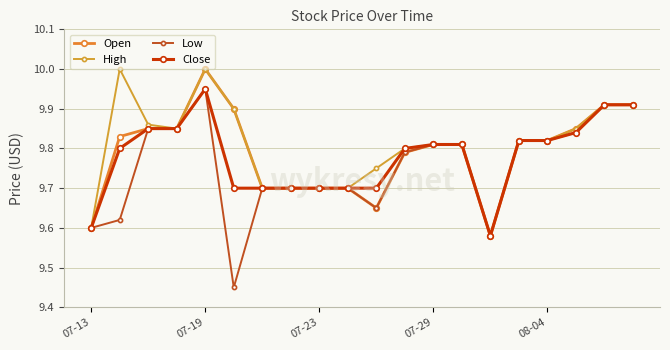

How many lines are shown in the chart?

4